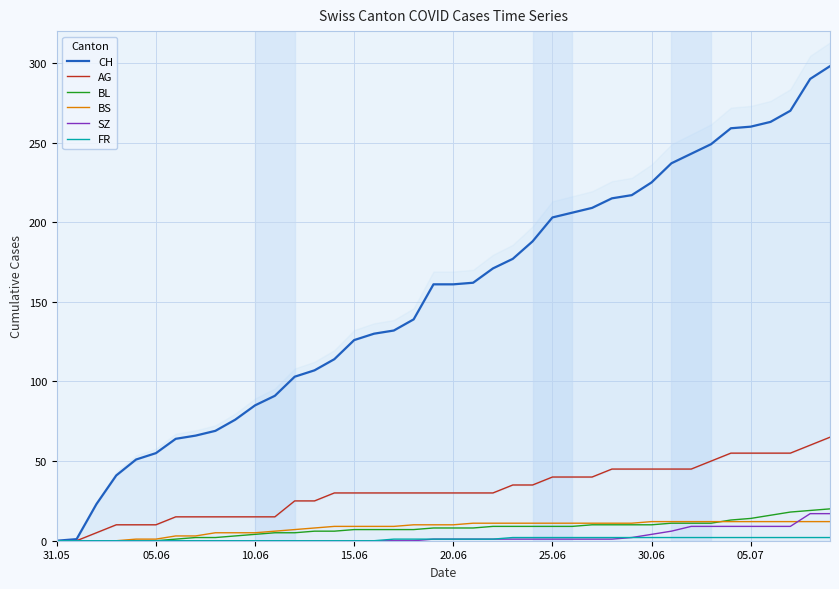

Is it true that CH equals 79 at 37?

False